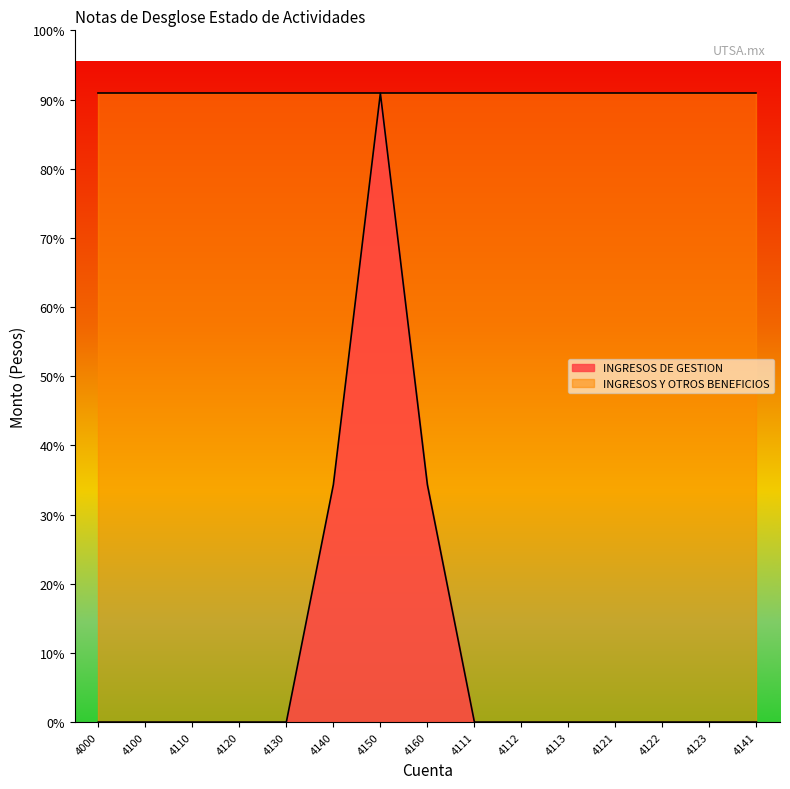

How many data points are above 0?

3